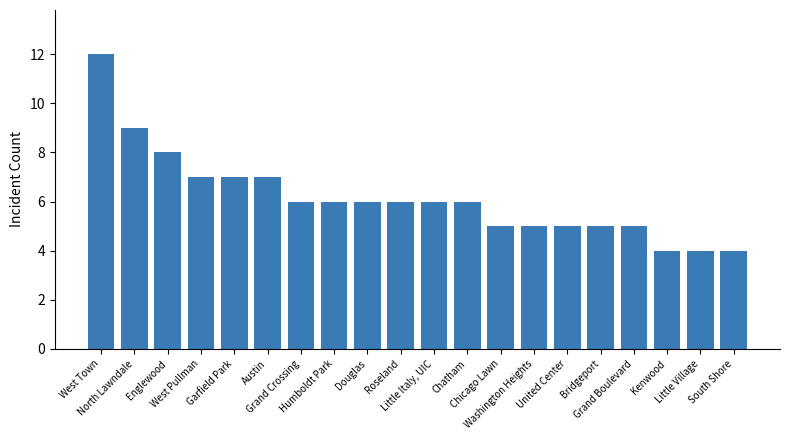

Count the number of categories in the chart.

20